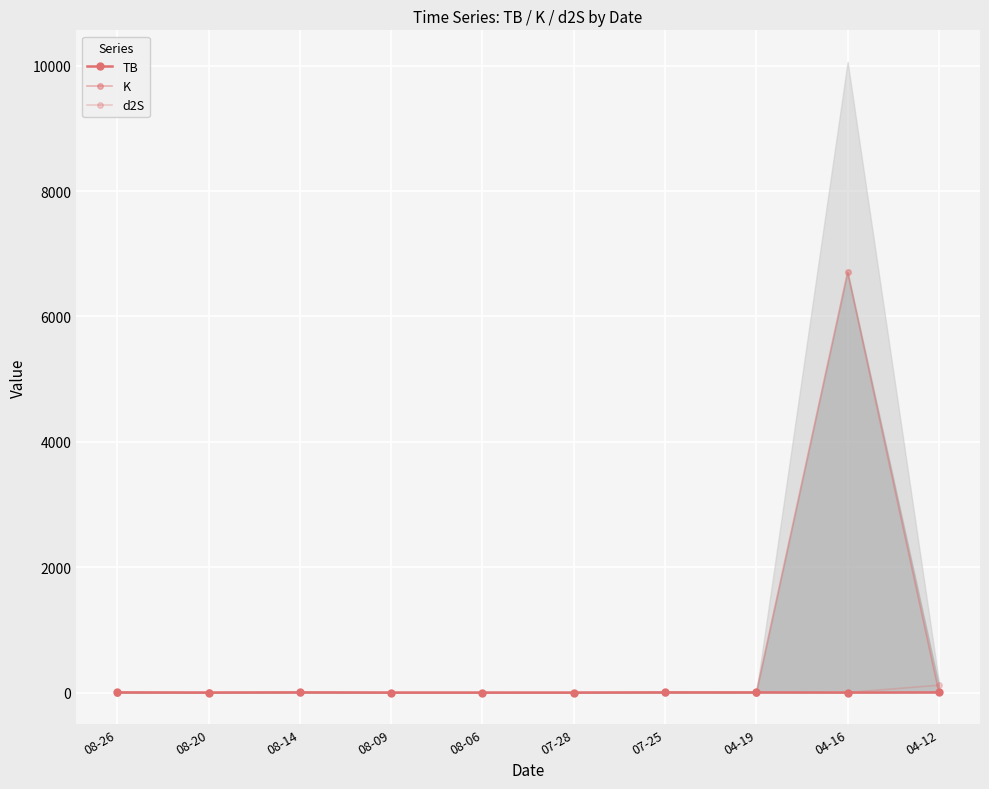

How many values in the d2S series exceed 1?

9